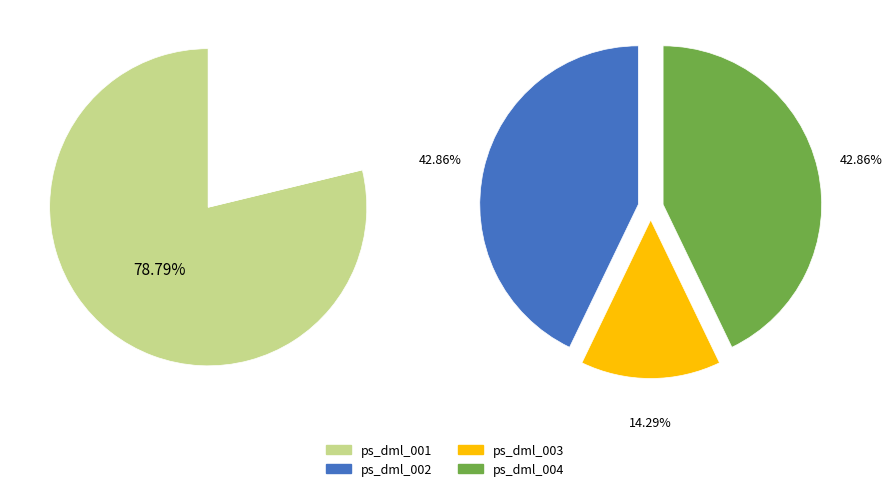

True or false: ps_dml_004 accounts for 9% of the total.

True